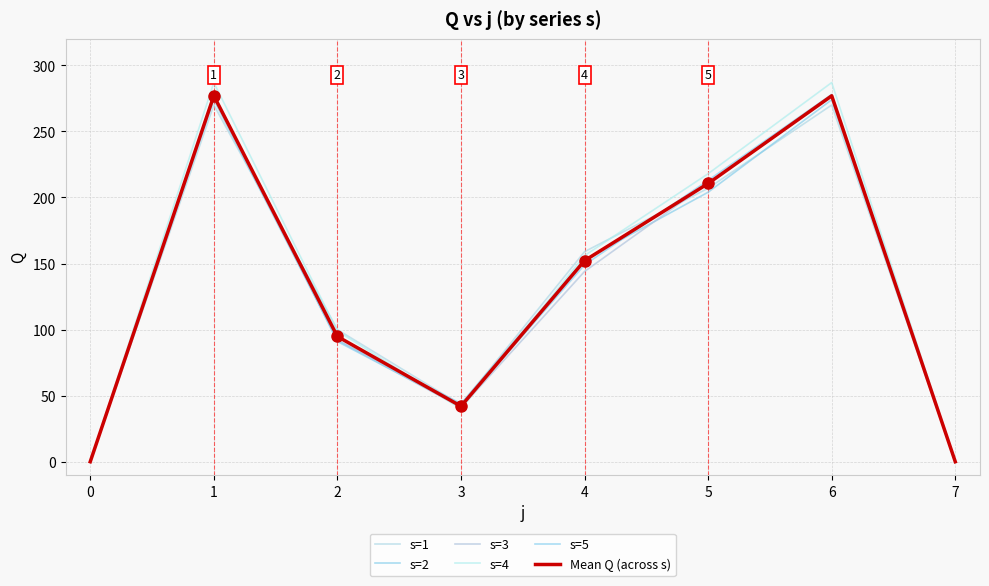

Does the chart display data point markers on the line(s)?

No